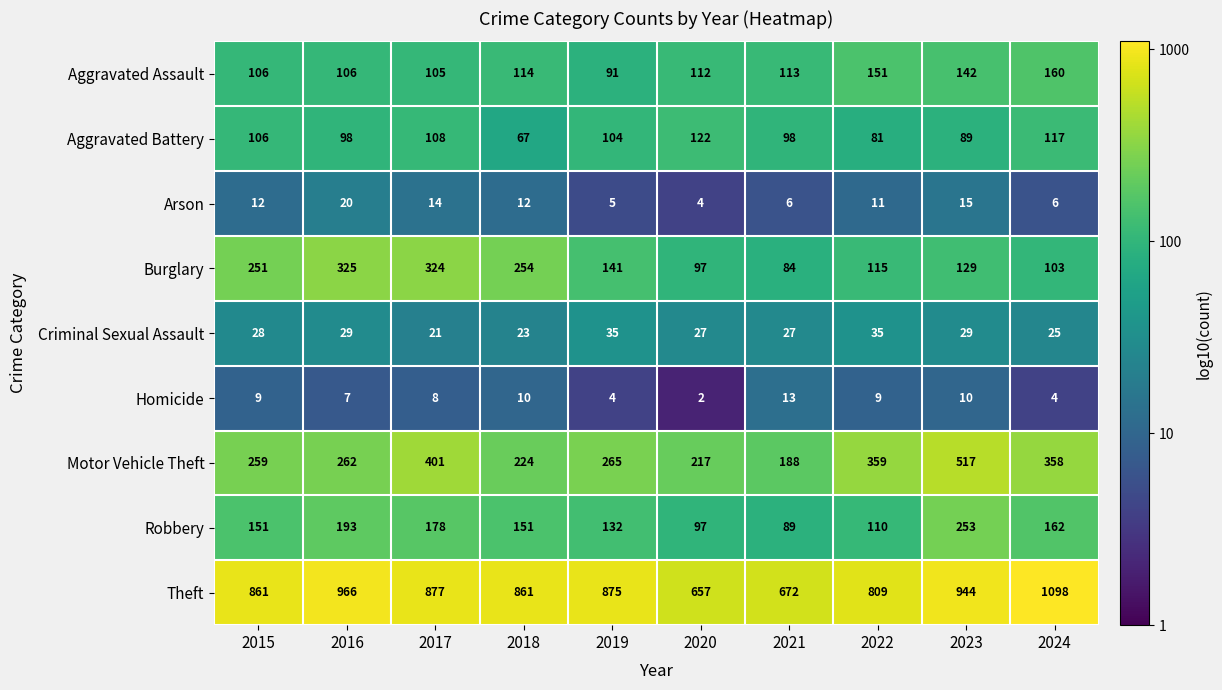

The value of Arson at 2017 is 14. True or false?

True